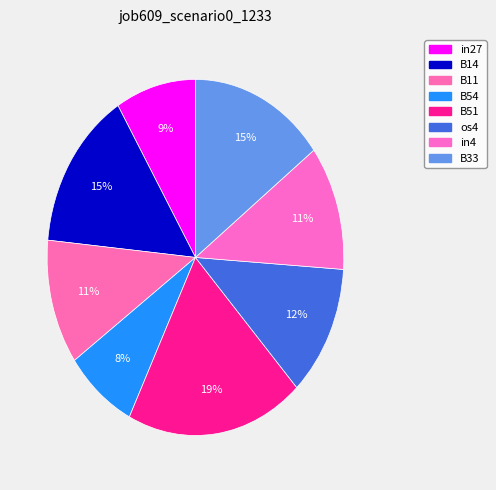

To the nearest percent, what portion does B33 represent?

15%